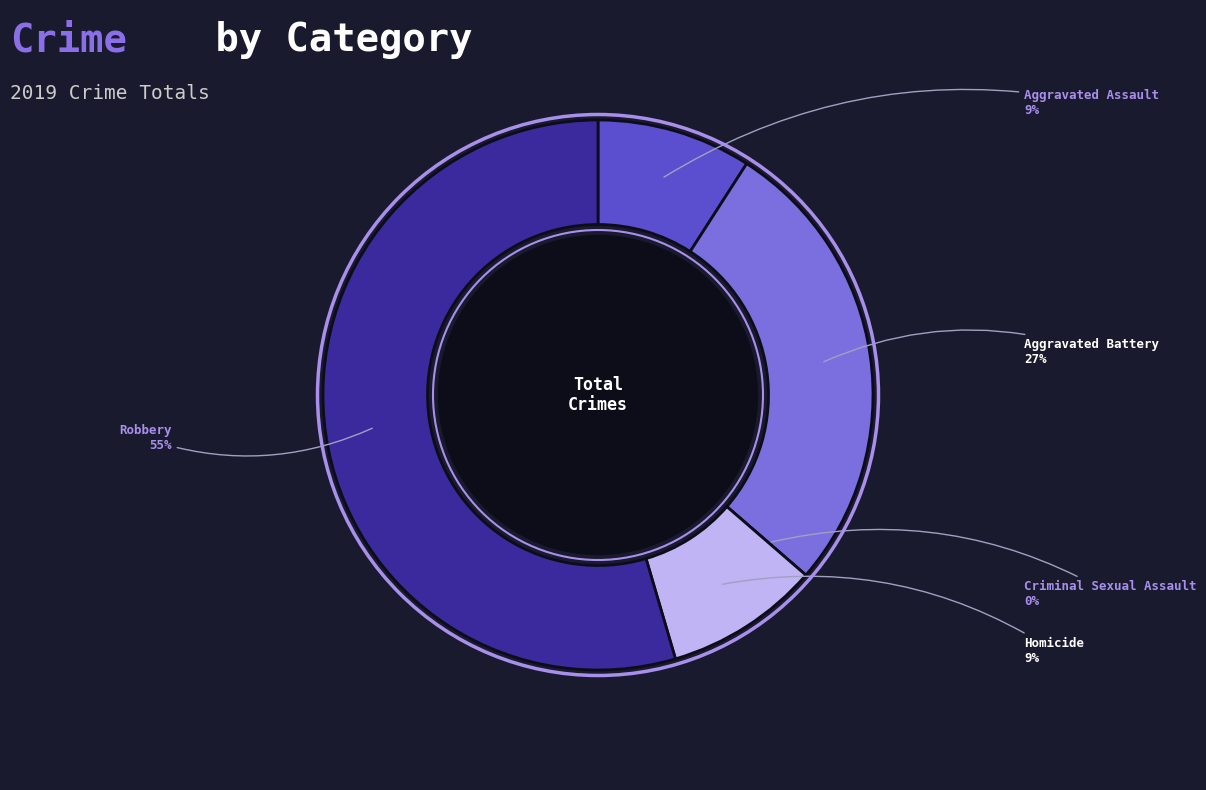

To the nearest percent, what portion does Aggravated Battery represent?

27%